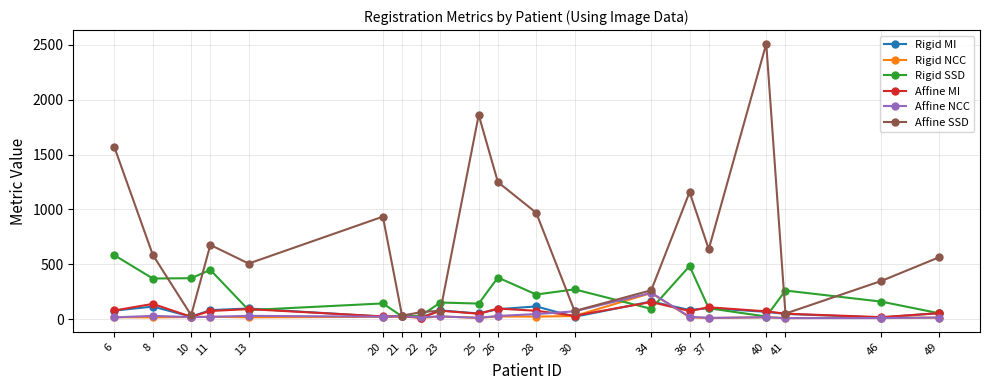

At which label does Rigid MI reach its peak?

34